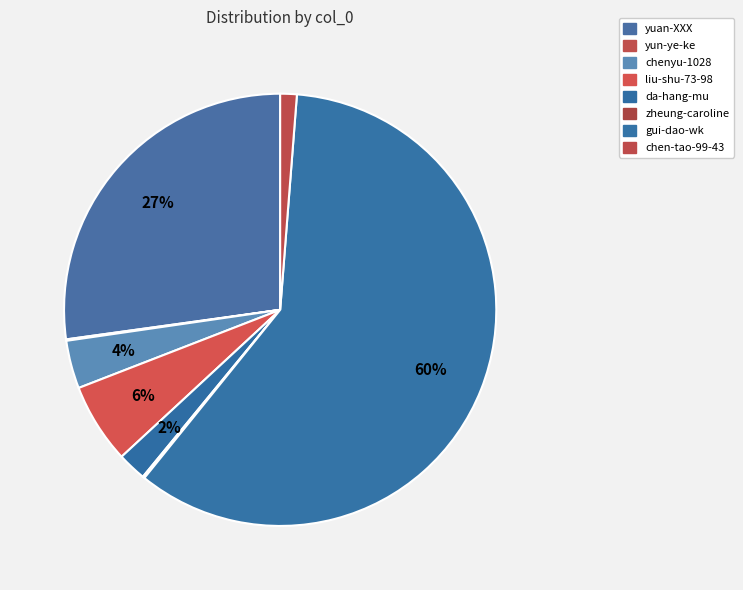

What is the majority slice?

gui-dao-wk